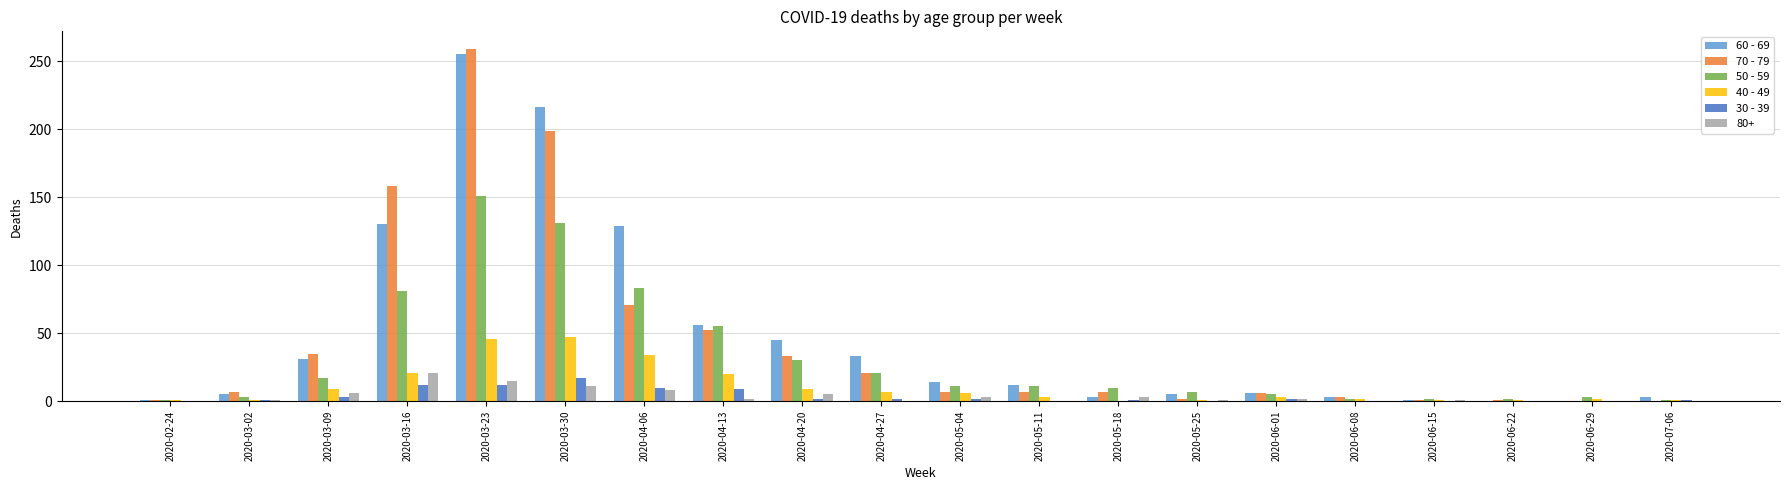

What are all the series names shown in the legend?

60 - 69, 70 - 79, 50 - 59, 40 - 49, 30 - 39, 80+